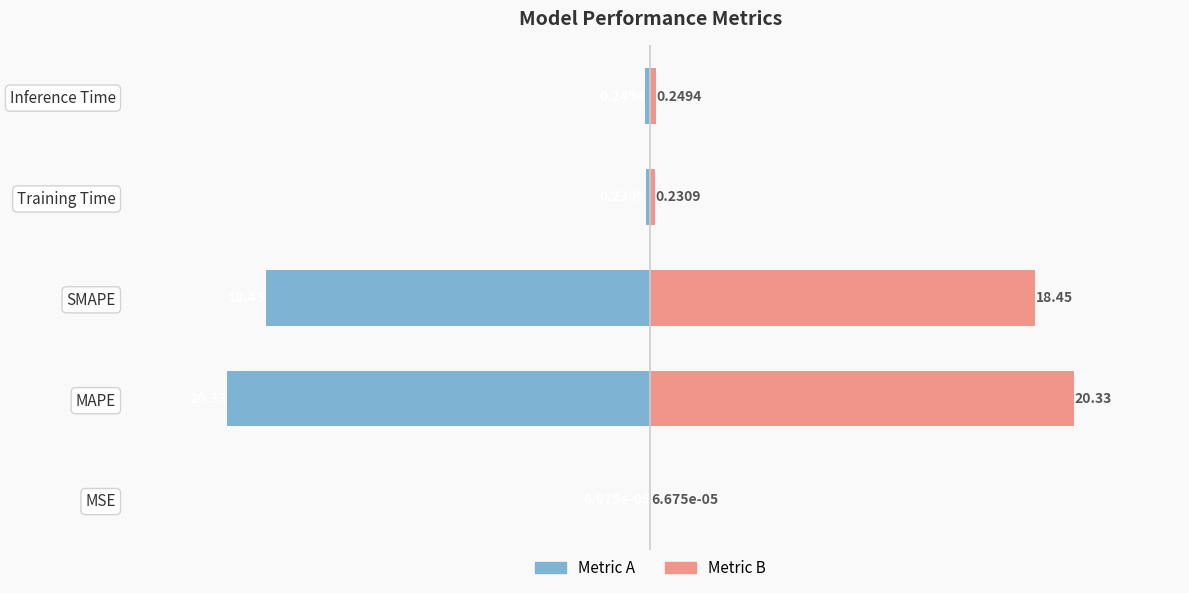

How many bars are there in total?

10